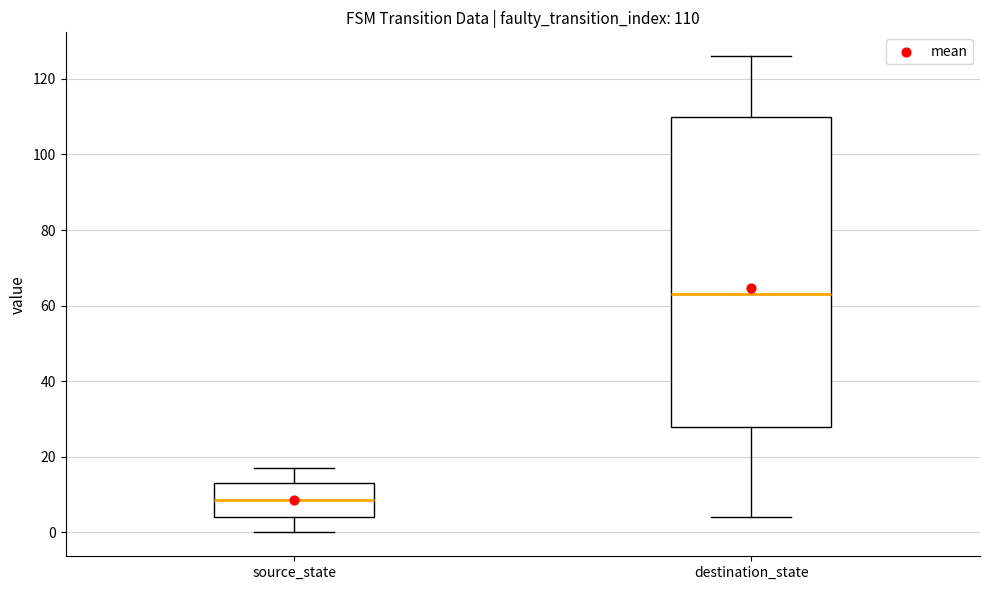

Comparing the boxes themselves (not the whiskers), which one is the tallest?

destination_state